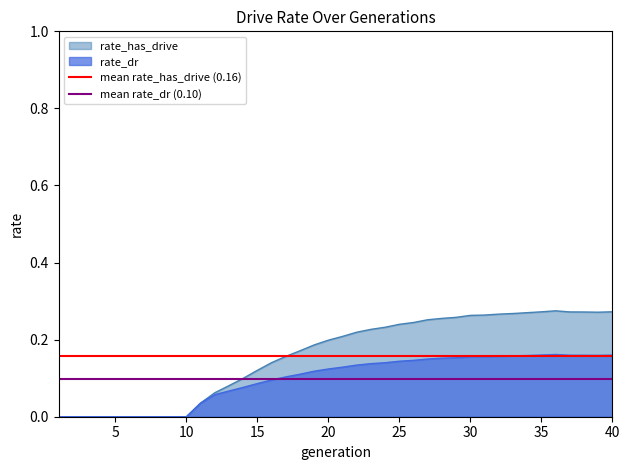

Which series has the largest total across all categories?

mean rate_has_drive (0.16)